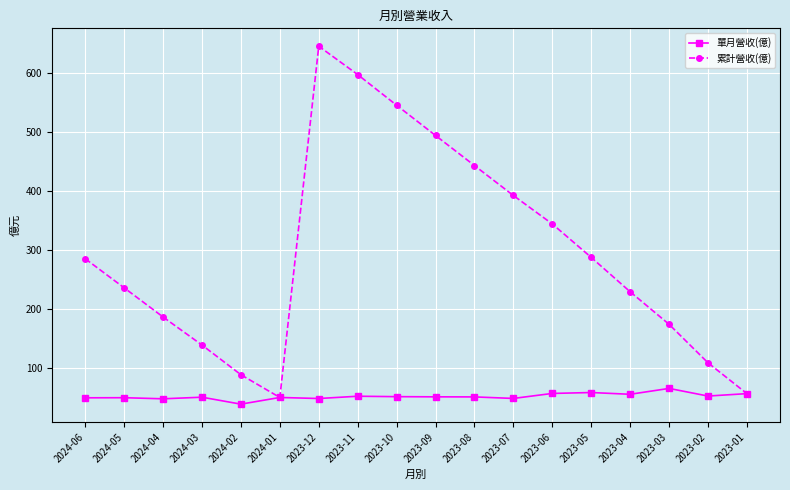

At which label does 累計營收(億) reach its peak?

2023-12